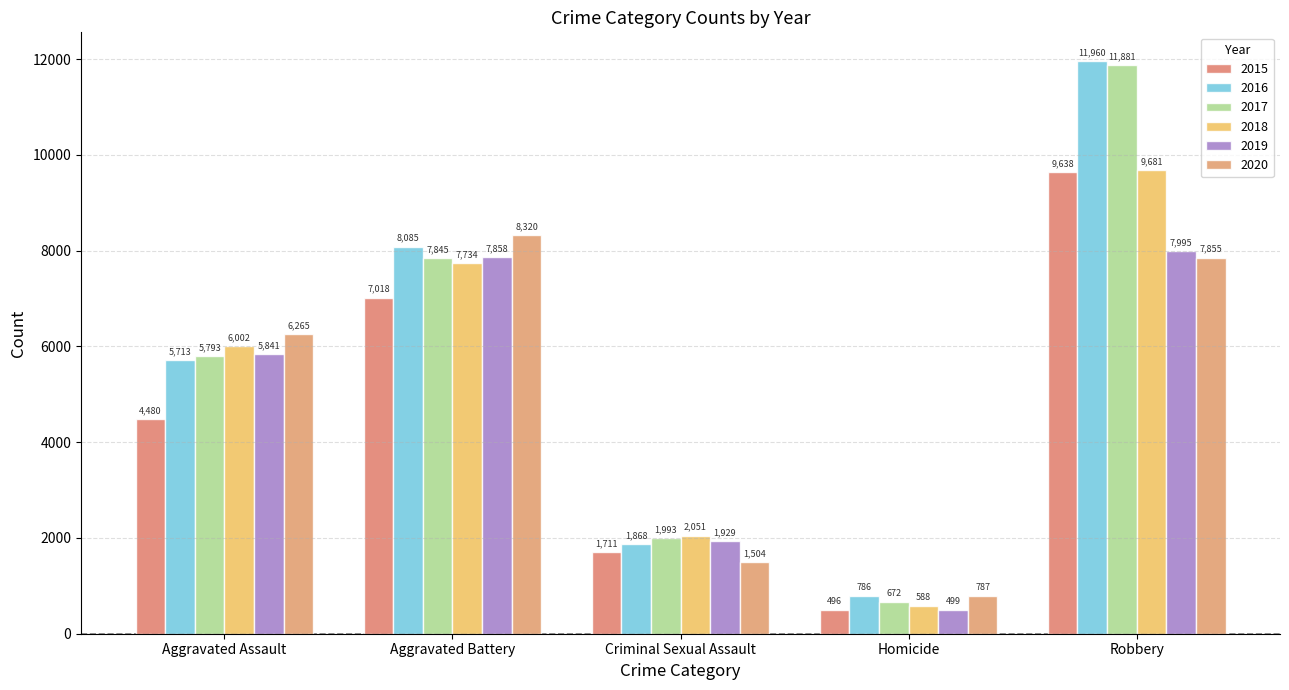

Which series changed the most between Aggravated Assault and Aggravated Battery?

2015